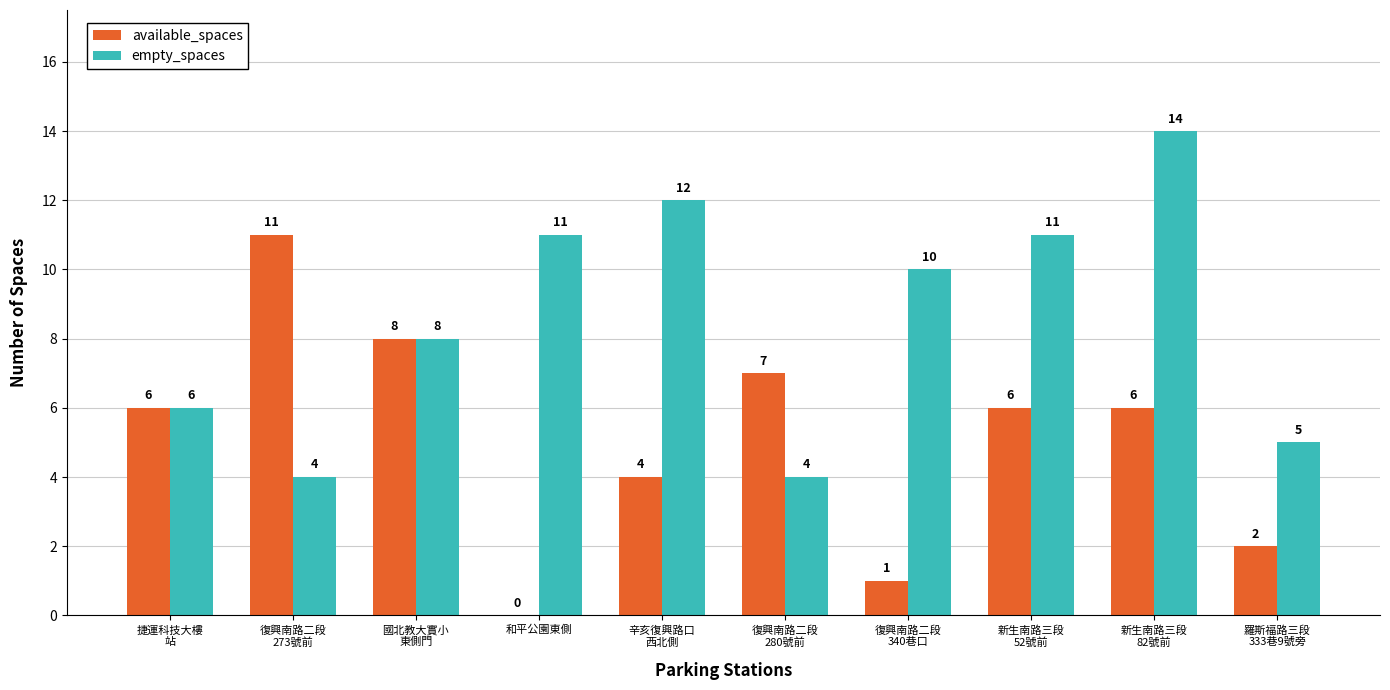

Which category has the highest value across all series?

新生南路三段
82號前